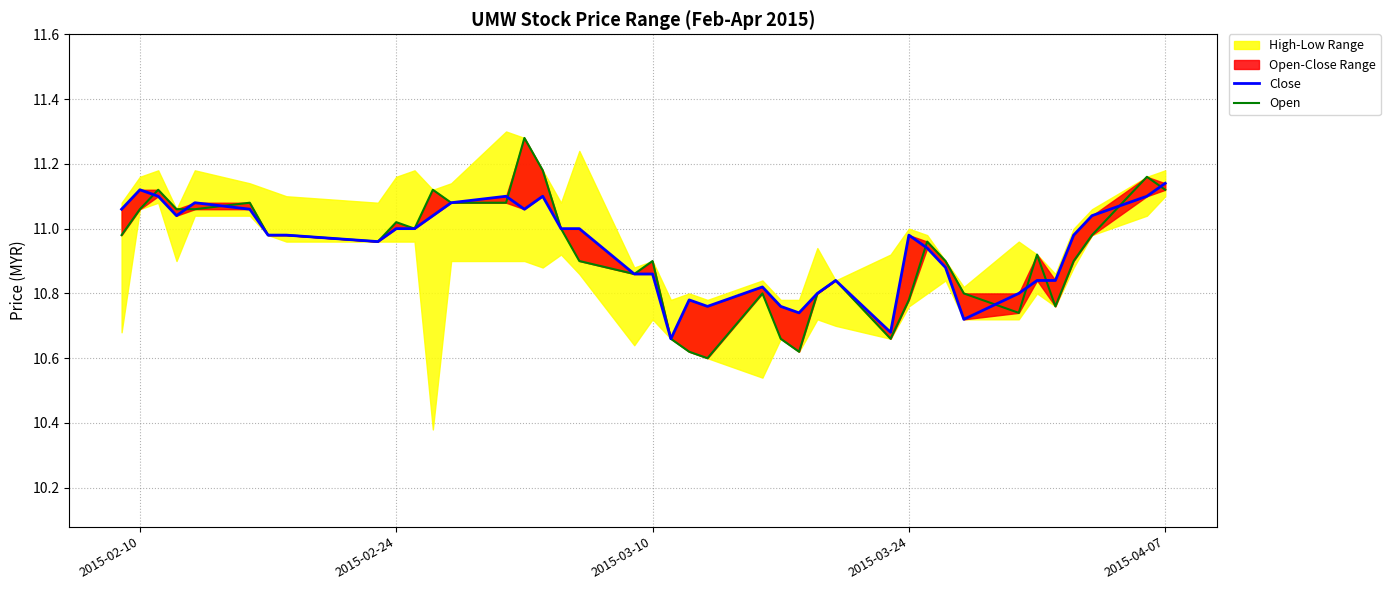

The Close series shows 16.8 at 21. True or false?

False